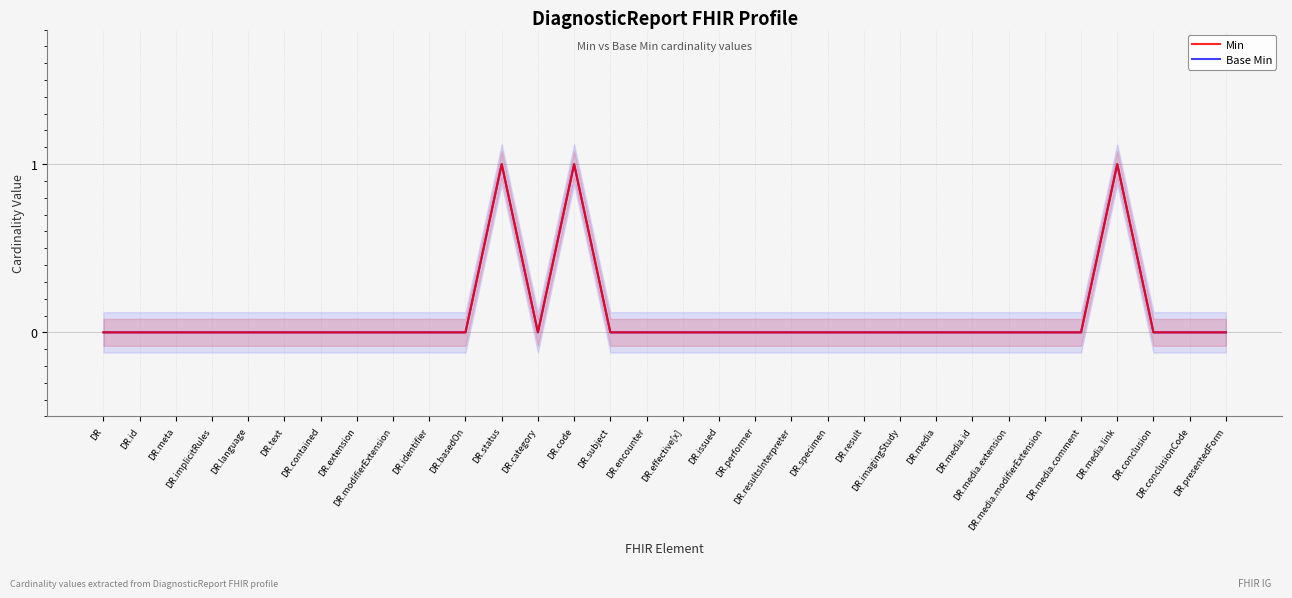

Does the chart display data point markers on the line(s)?

No